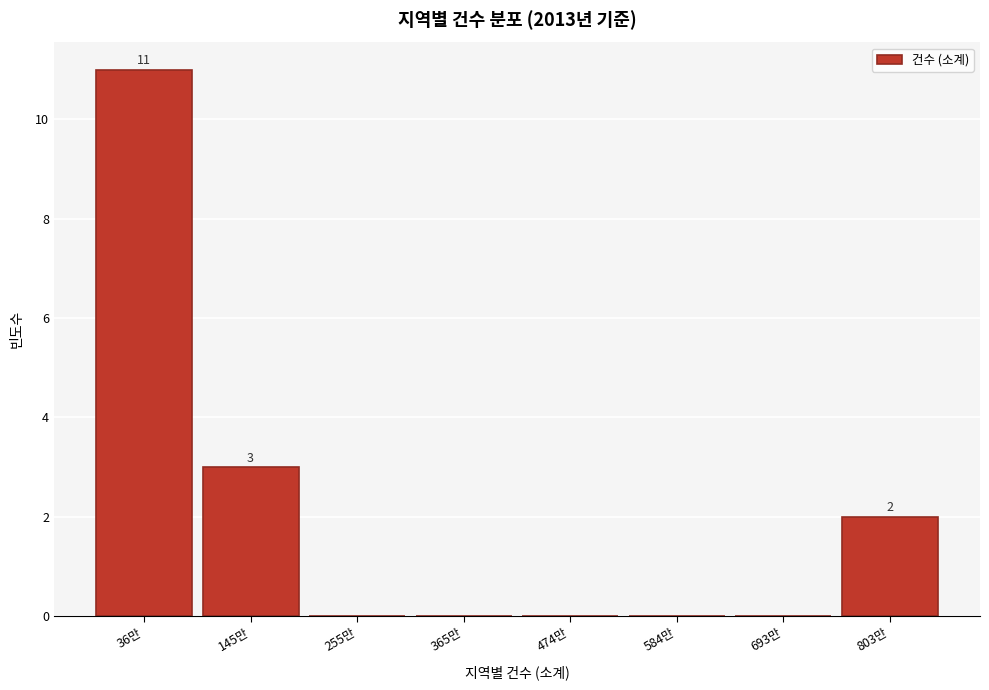

Reading right to left, extract all data points from this chart.

803만=2	693만=0	584만=0	474만=0	365만=0	255만=0	145만=3	36만=11